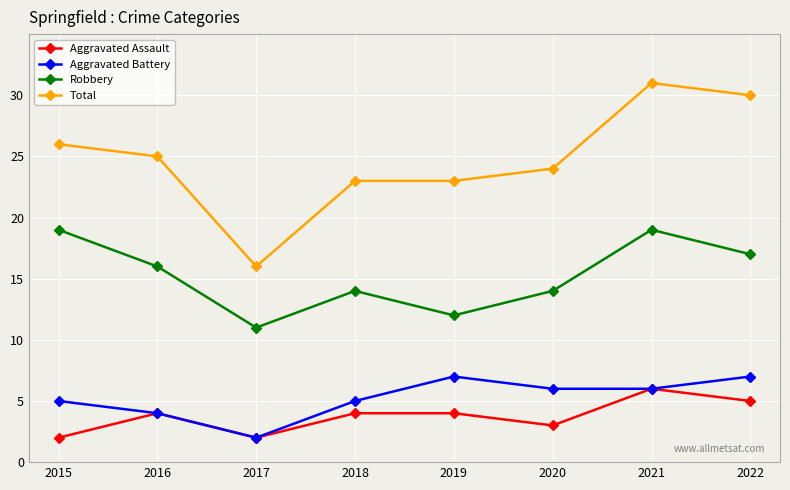

How many series are shown in this chart?

4